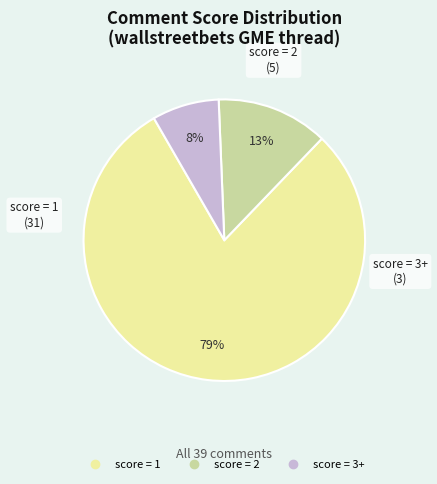

To the nearest percent, what is the average slice percentage?

33%